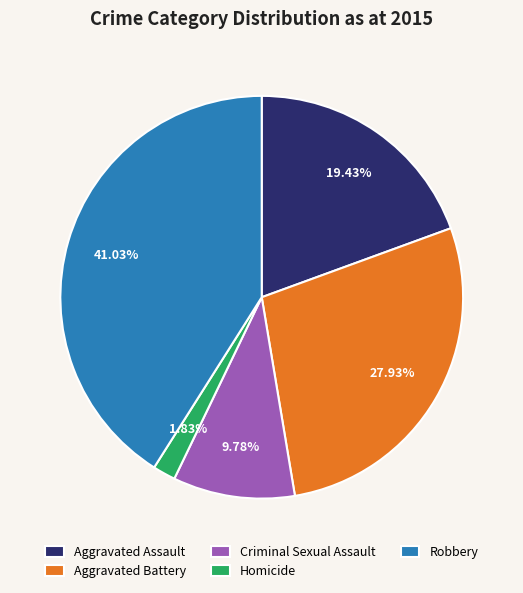

What is the smallest slice in the pie chart?

Homicide